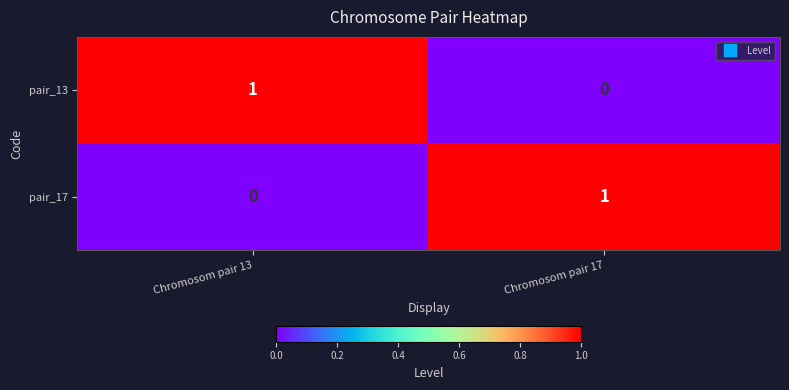

Is the value of pair_13 at Chromosom pair 17 greater than the value of pair_17 at Chromosom pair 17?

No